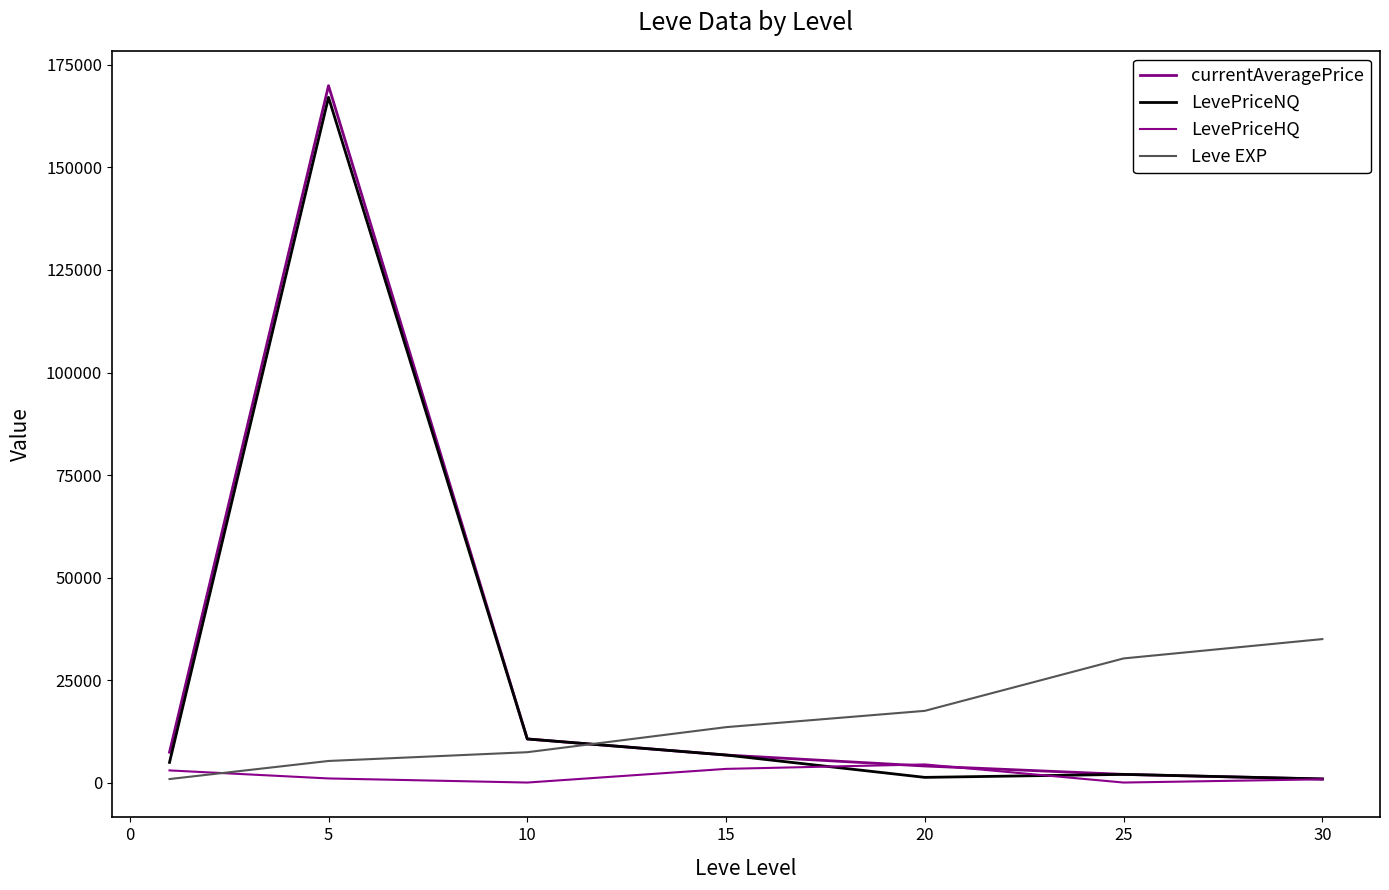

What are all the series names shown in the legend?

currentAveragePrice, LevePriceNQ, LevePriceHQ, Leve EXP